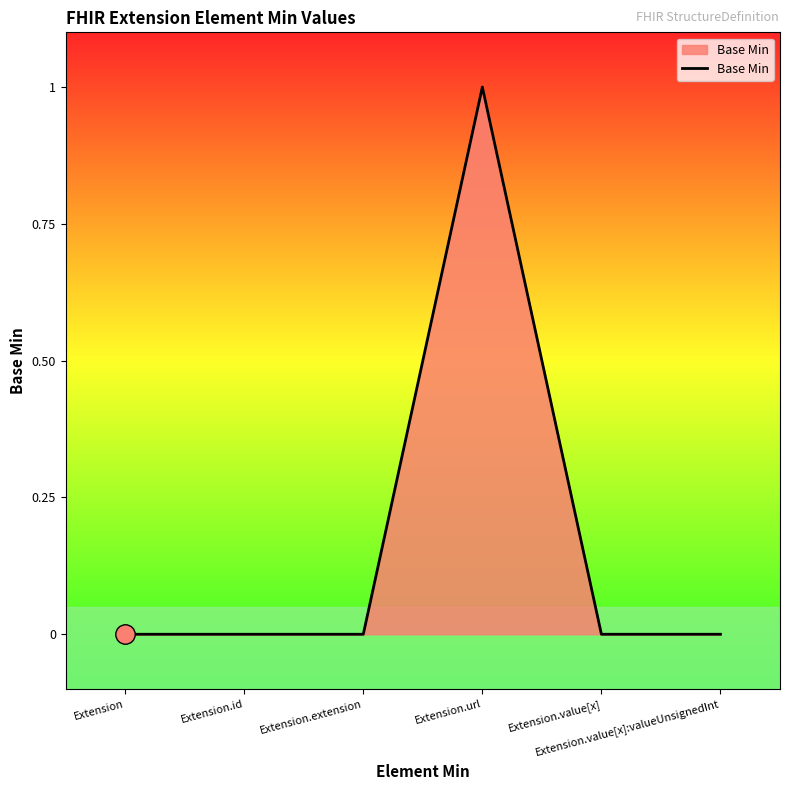

How many lines are shown in the chart?

1